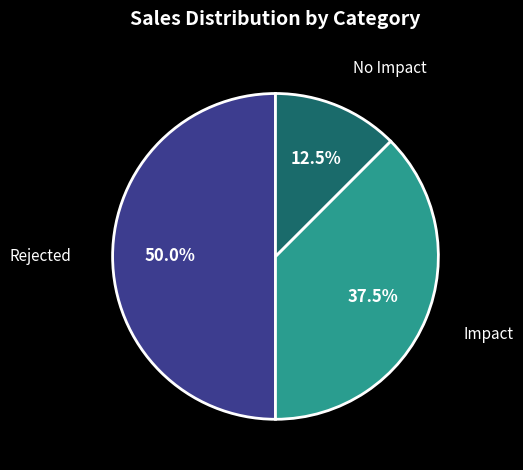

What is the largest slice in the pie chart?

Rejected